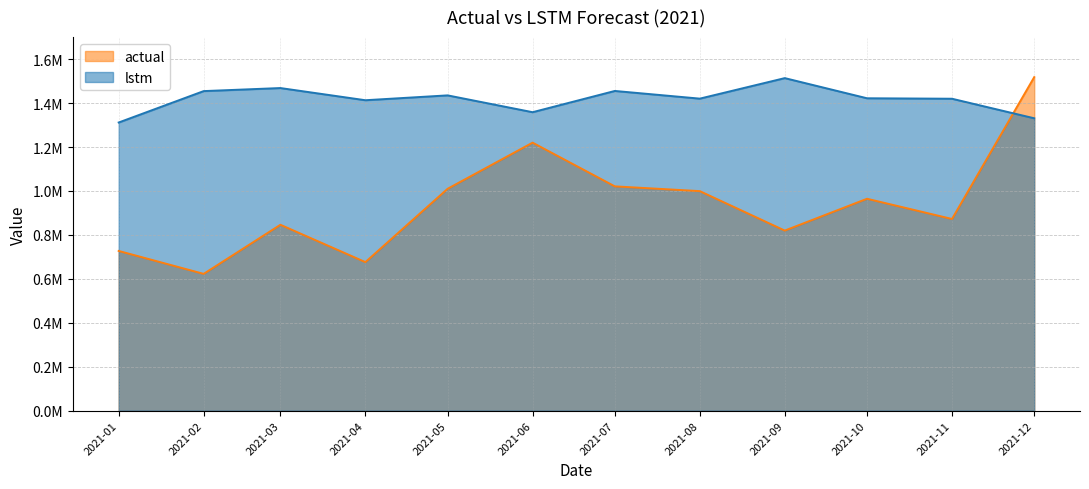

Where does the actual series first go above 964558?

2021-05